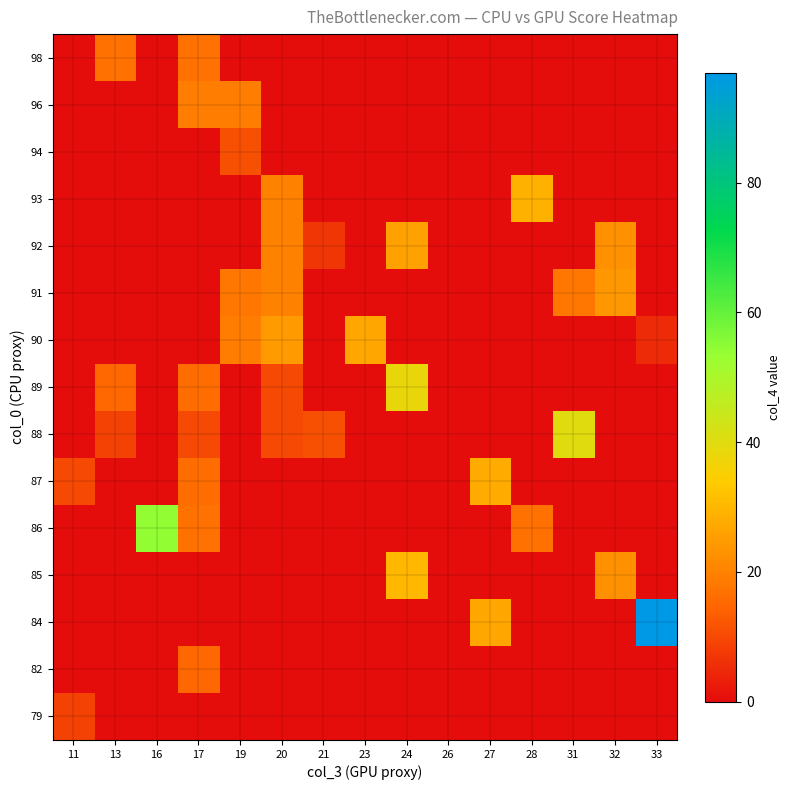

What is the maximum value shown in the chart?

97